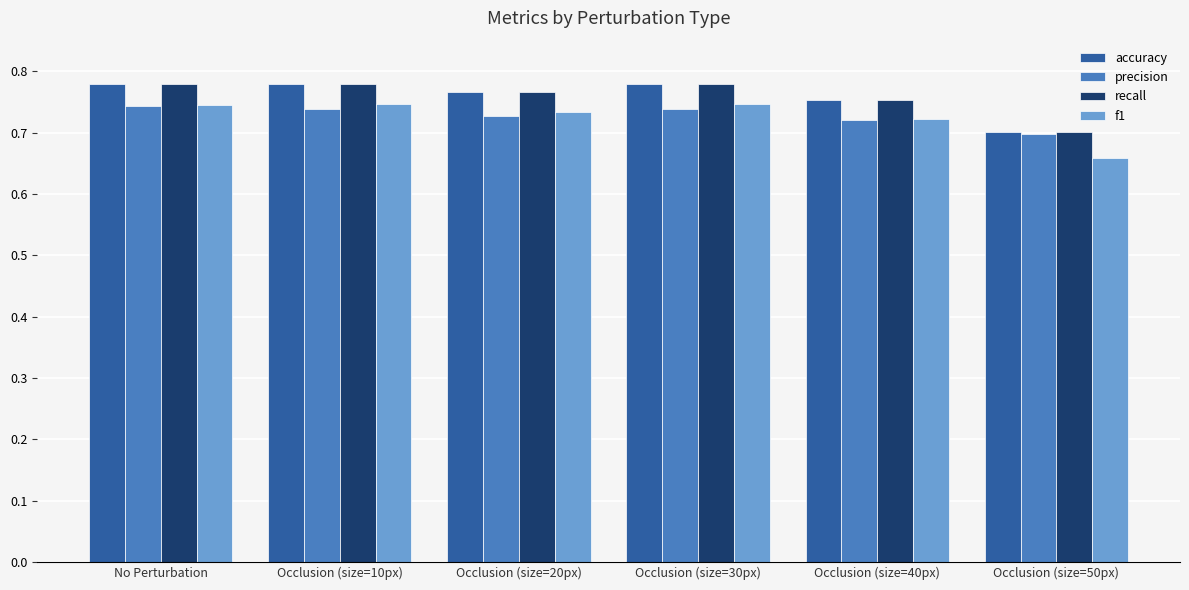

What is the total value across all series at Occlusion (size=10px)?

3.0